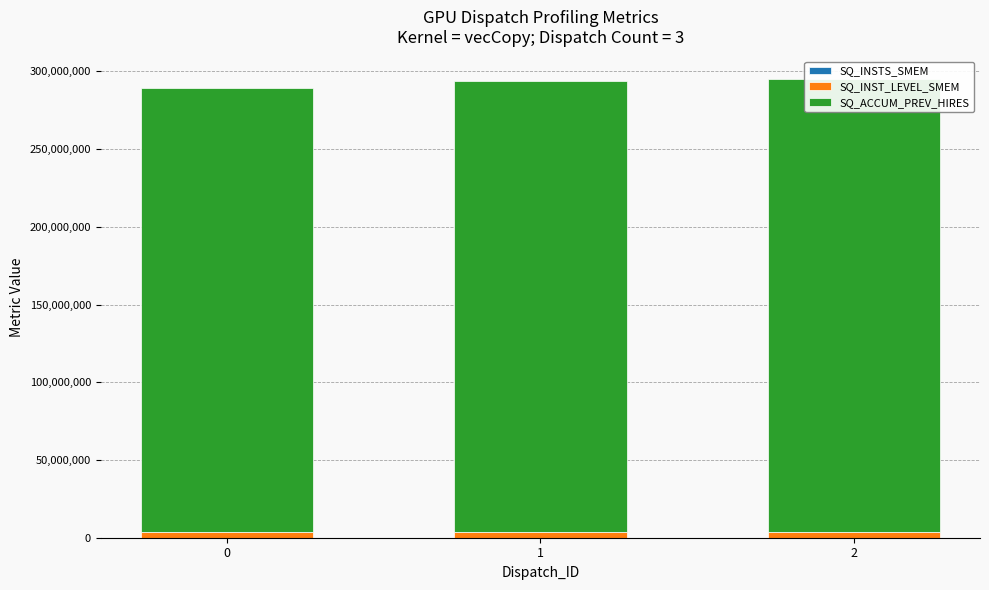

True or false: SQ_INST_LEVEL_SMEM has a value of 5509890 at 1.

False